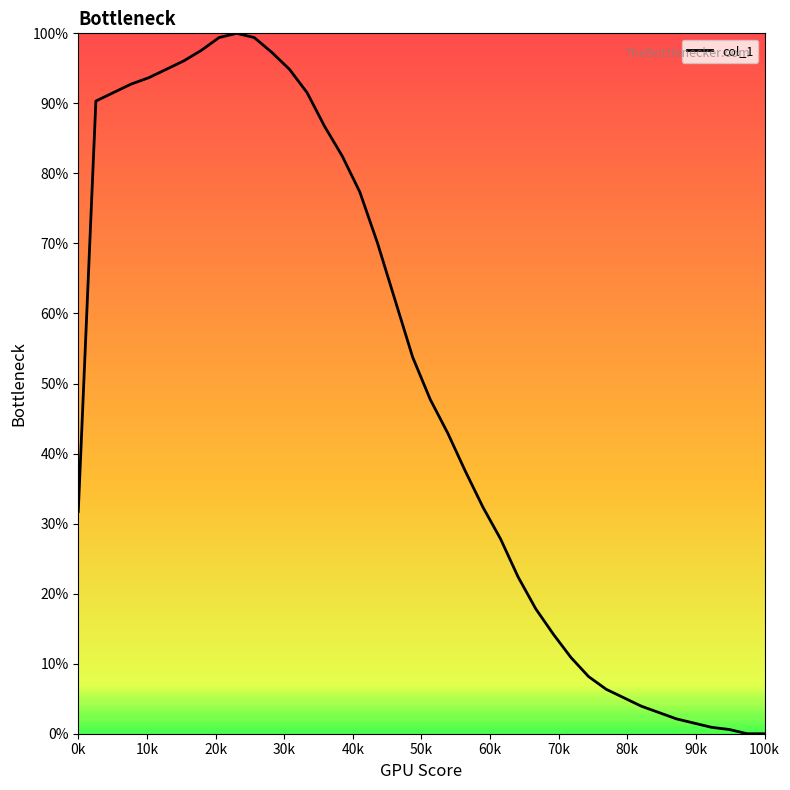

What is the maximum value shown in the chart?

100.0